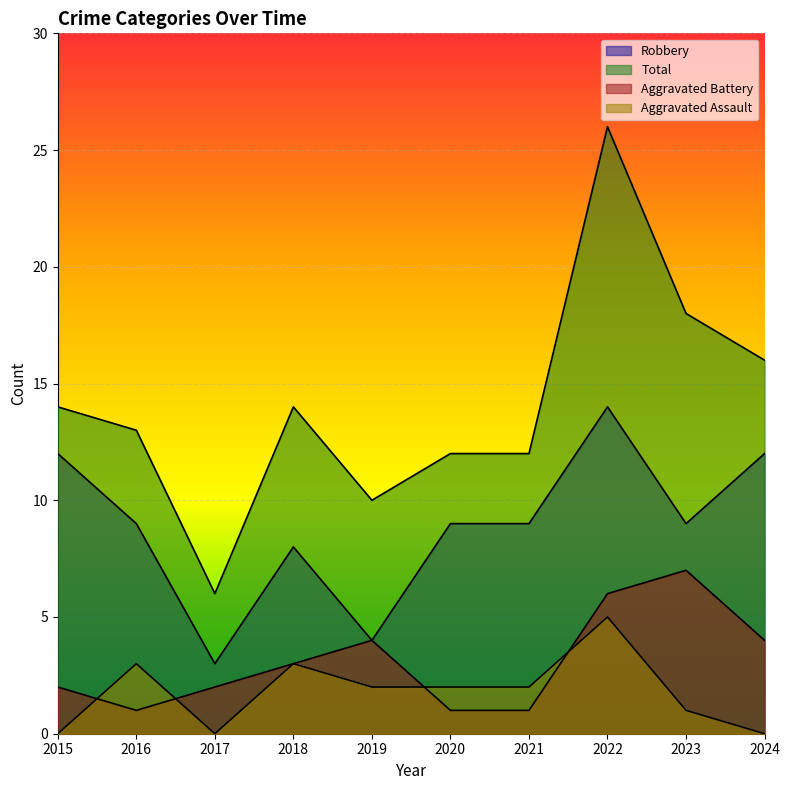

What is the maximum value for Aggravated Assault?

5